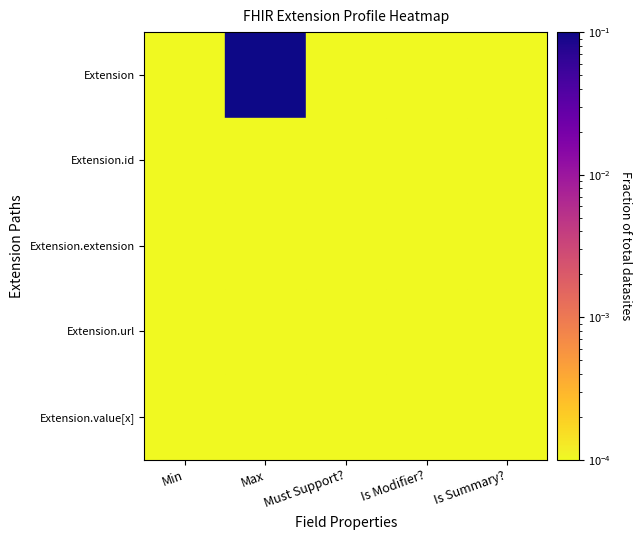

Reading left to right, list all the values displayed in this chart.

Extension: Min=0.0	Max=0.1	Must Support?=0.0	Is Modifier?=0.0	Is Summary?=0.0
Extension.id: Min=0.0	Max=0.0	Must Support?=0.0	Is Modifier?=0.0	Is Summary?=0.0
Extension.extension: Min=0.0	Max=0.0	Must Support?=0.0	Is Modifier?=0.0	Is Summary?=0.0
Extension.url: Min=0.0	Max=0.0	Must Support?=0.0	Is Modifier?=0.0	Is Summary?=0.0
Extension.value[x]: Min=0.0	Max=0.0	Must Support?=0.0	Is Modifier?=0.0	Is Summary?=0.0